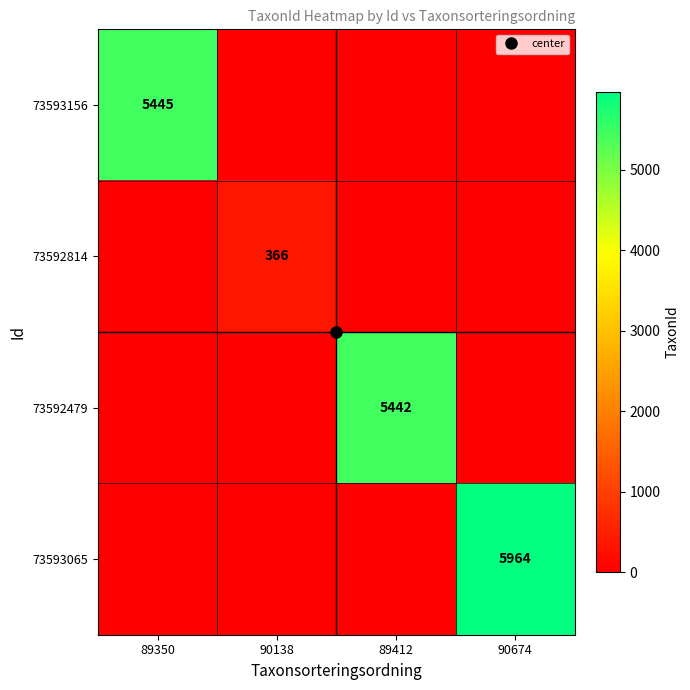

The 73592479 series shows 0 at 90674. True or false?

True